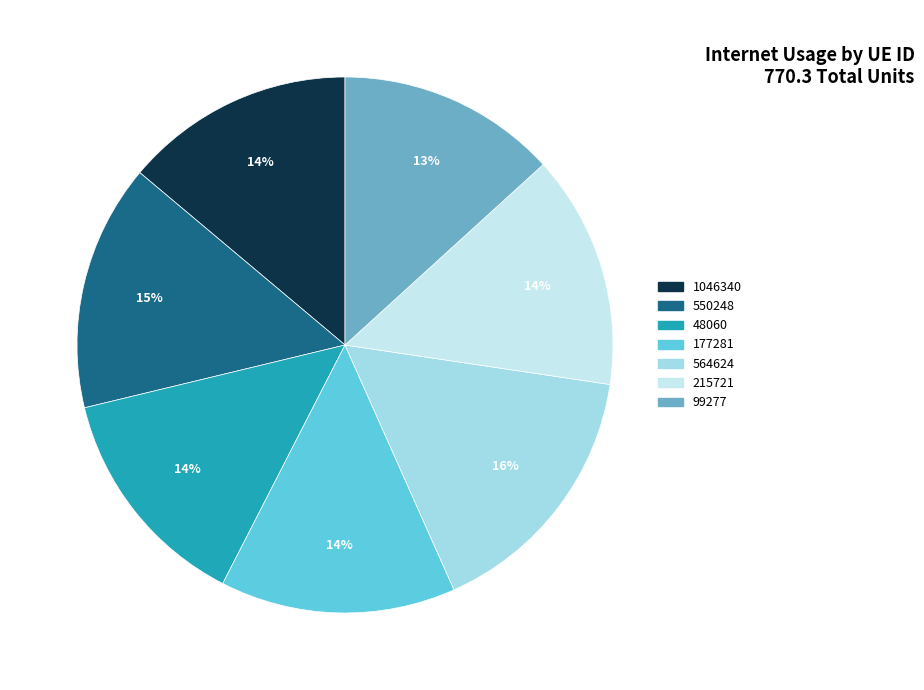

What is the largest slice in the pie chart?

564624